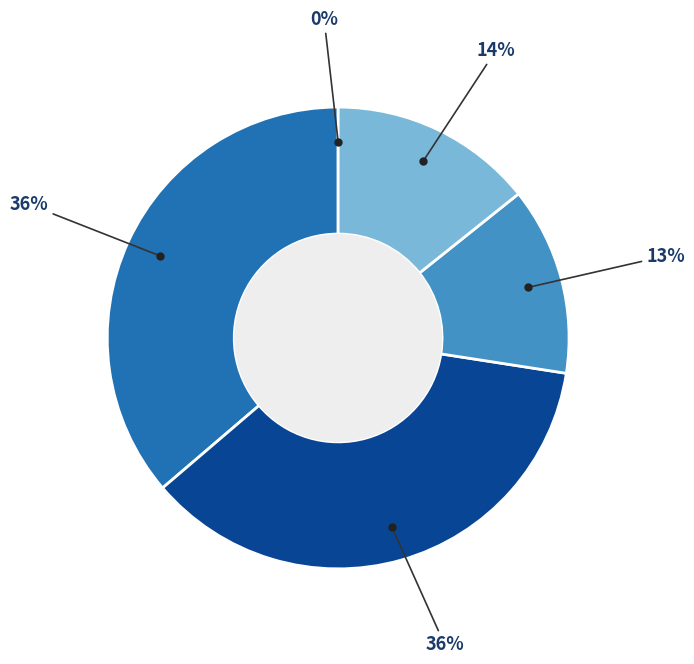

Which slice is the smallest?

MSE